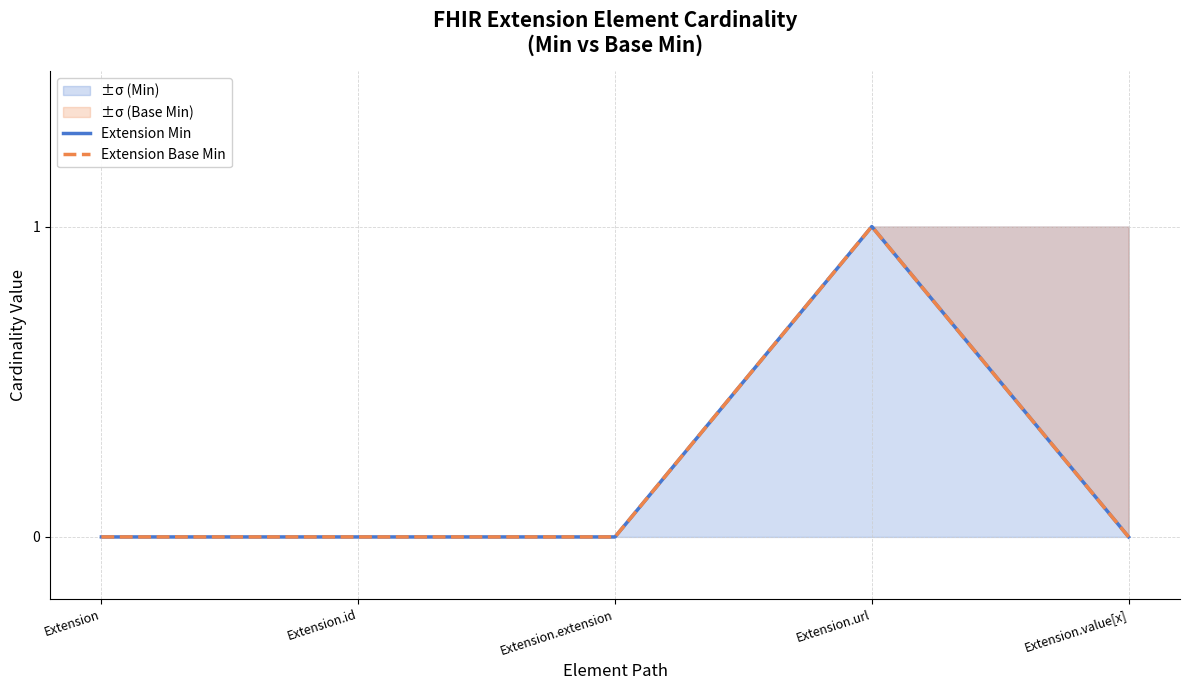

True or false: Extension Base Min has more than 0 points higher than both neighbors.

True